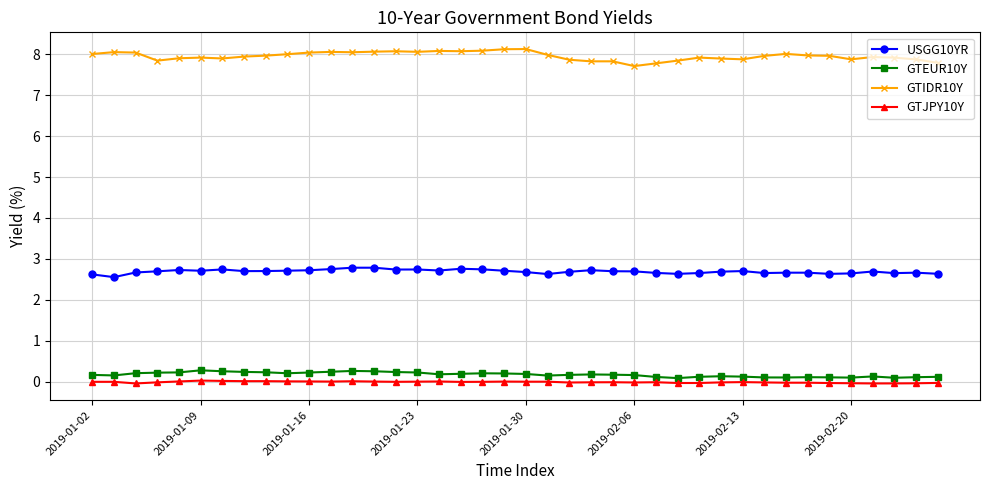

Which series has the largest range (max minus min)?

GTIDR10Y